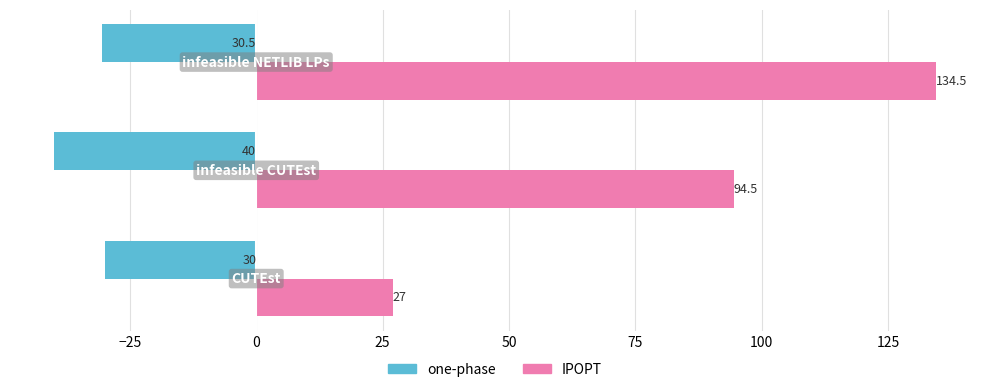

Which series has the largest total across all categories?

IPOPT